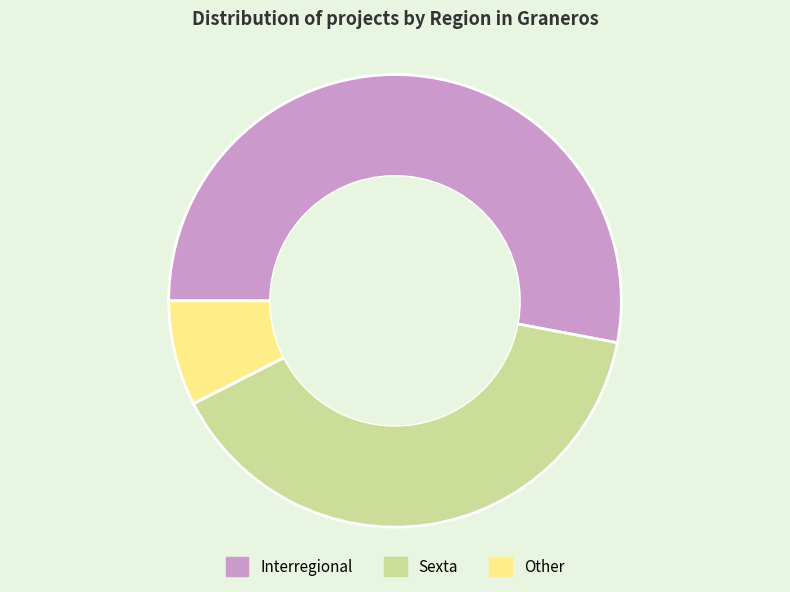

Is it true that Sexta is 40% of the pie?

True